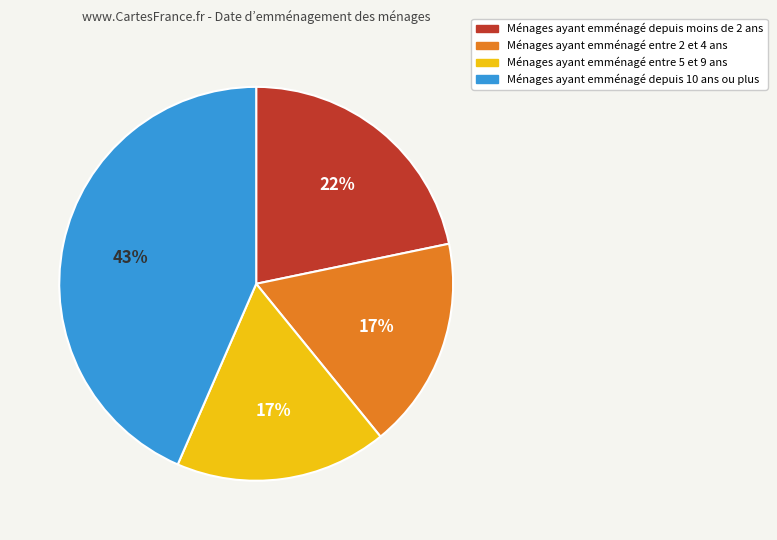

True or false: Ménages ayant emménagé entre 5 et 9 ans accounts for 17% of the total.

True